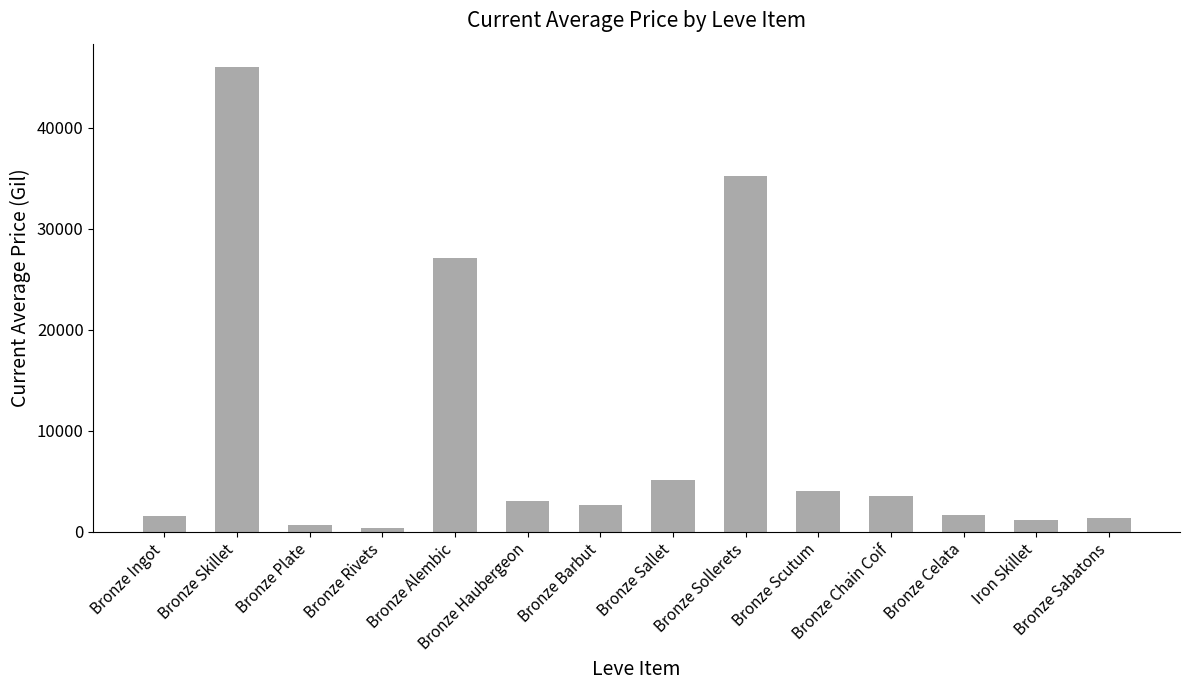

What is the value of the 1st bar from the left?

1582.7